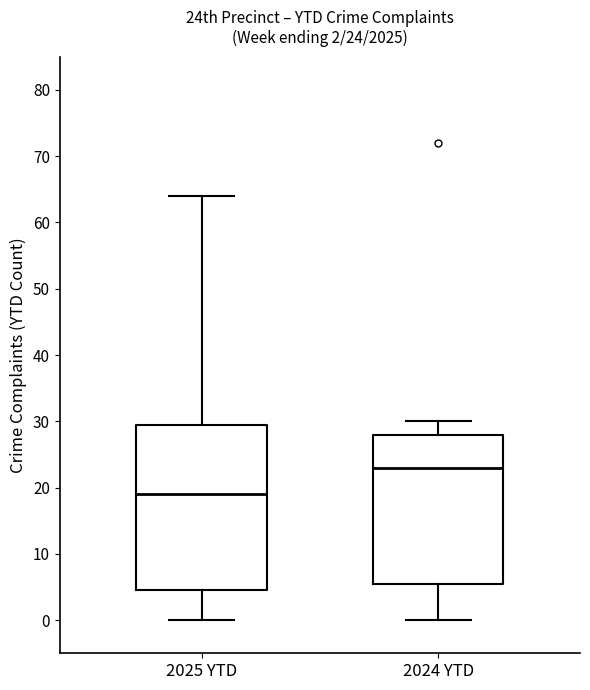

Which box has the lowest median line?

2025 YTD